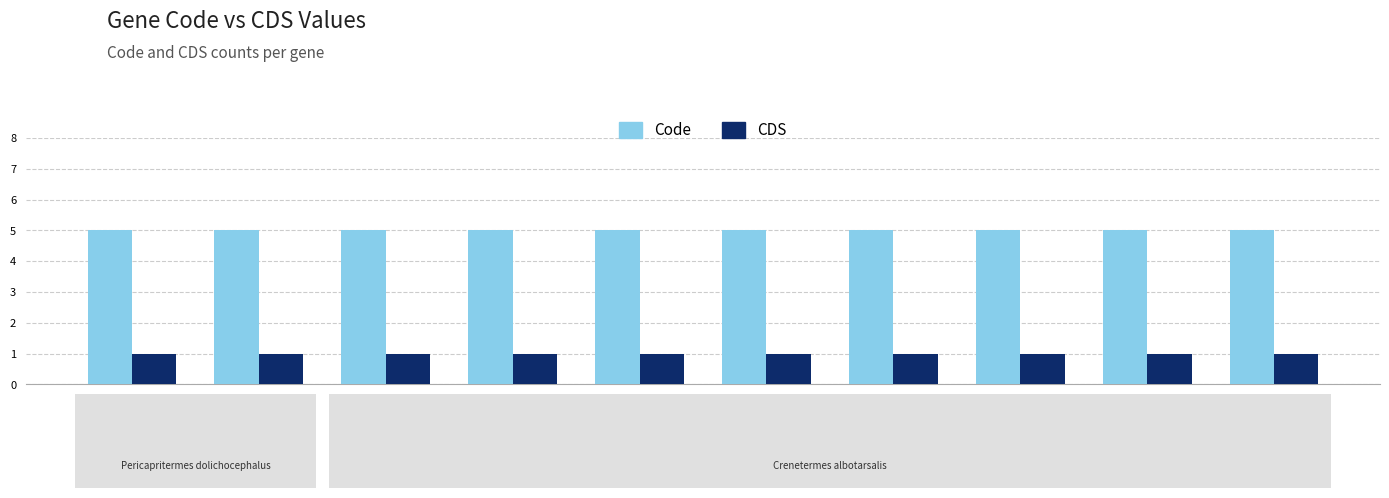

The CDS series shows 1 at YP_…324.1. True or false?

True